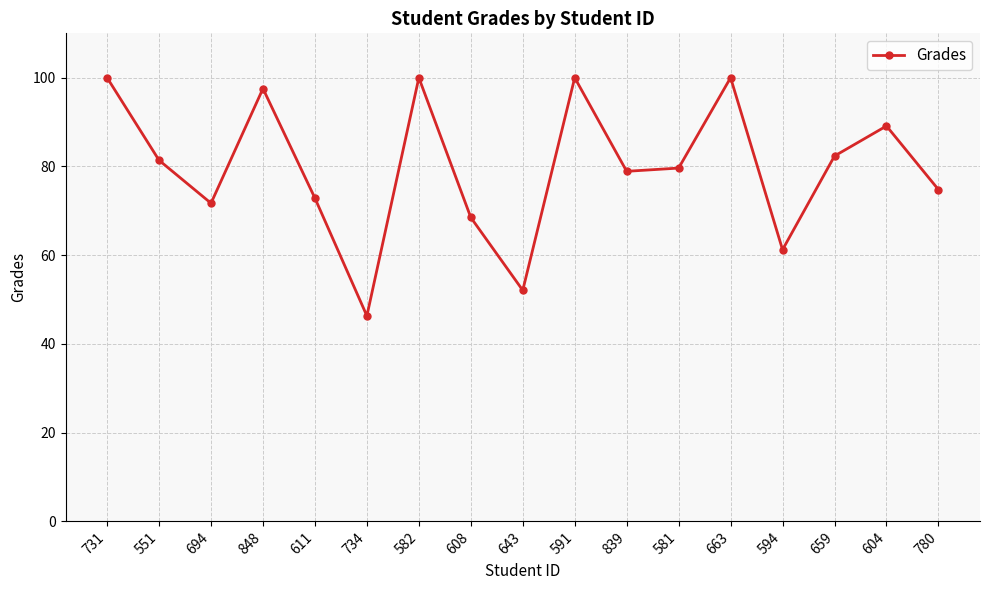

Which has a higher value, 611 or 731?

731